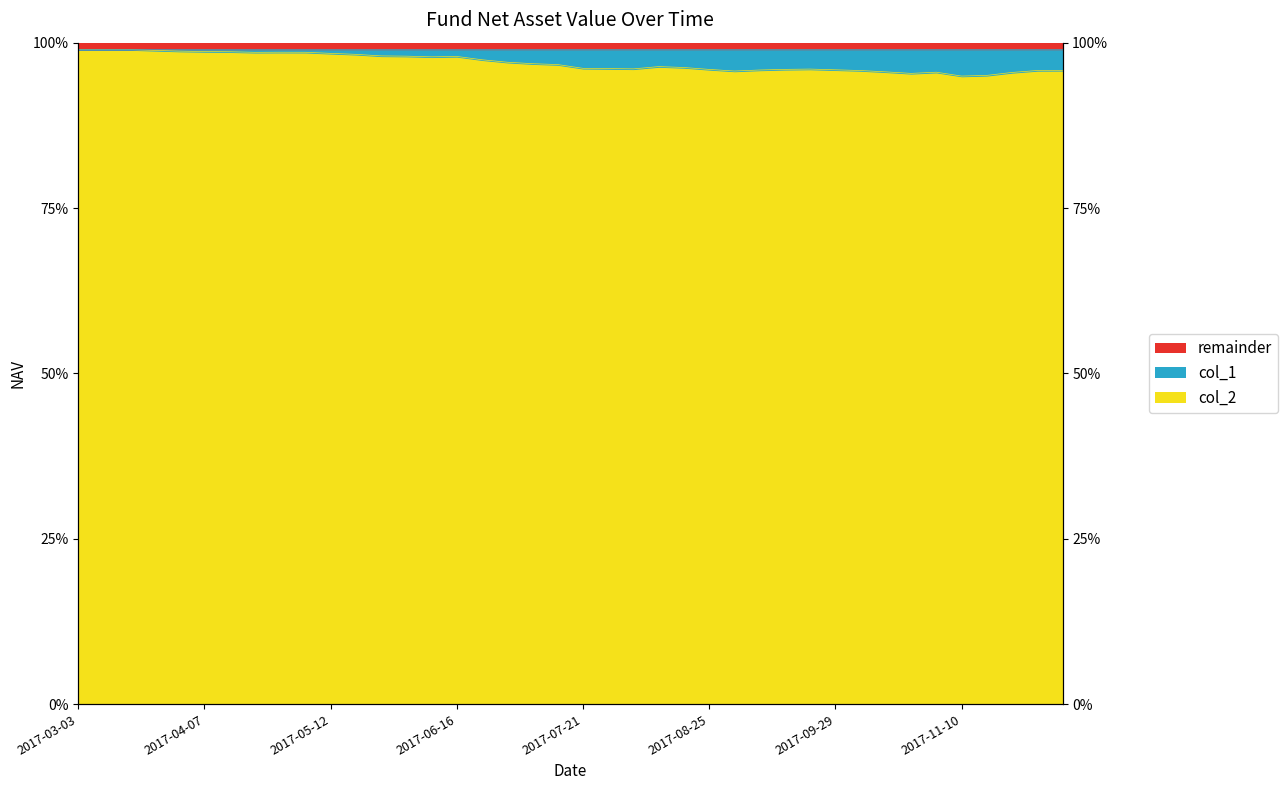

What is the label of the 23rd point from the left?

2017-08-04